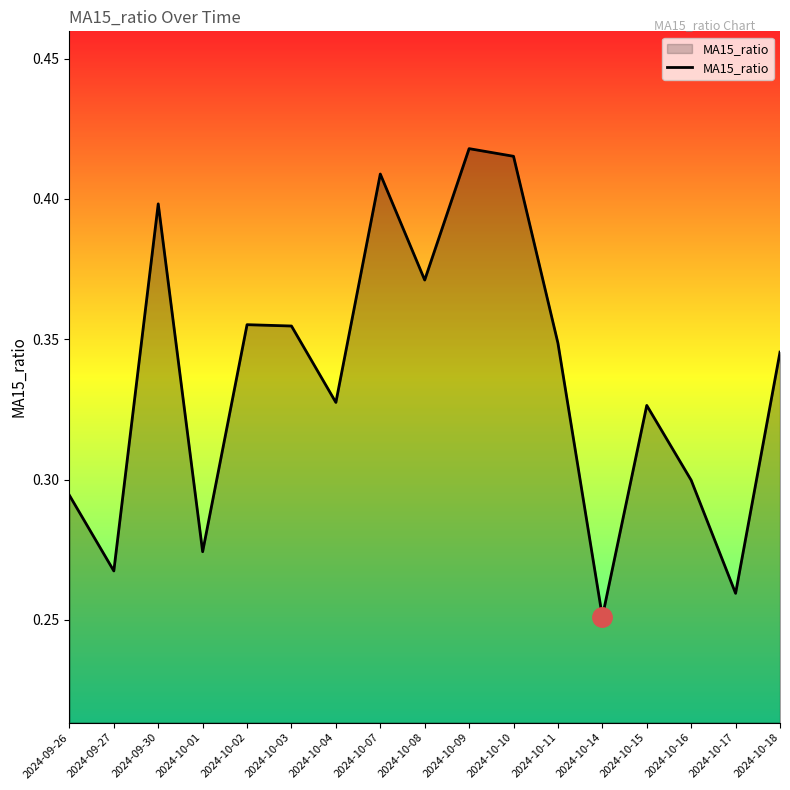

At which label is the value closest to 0?

2024-10-14